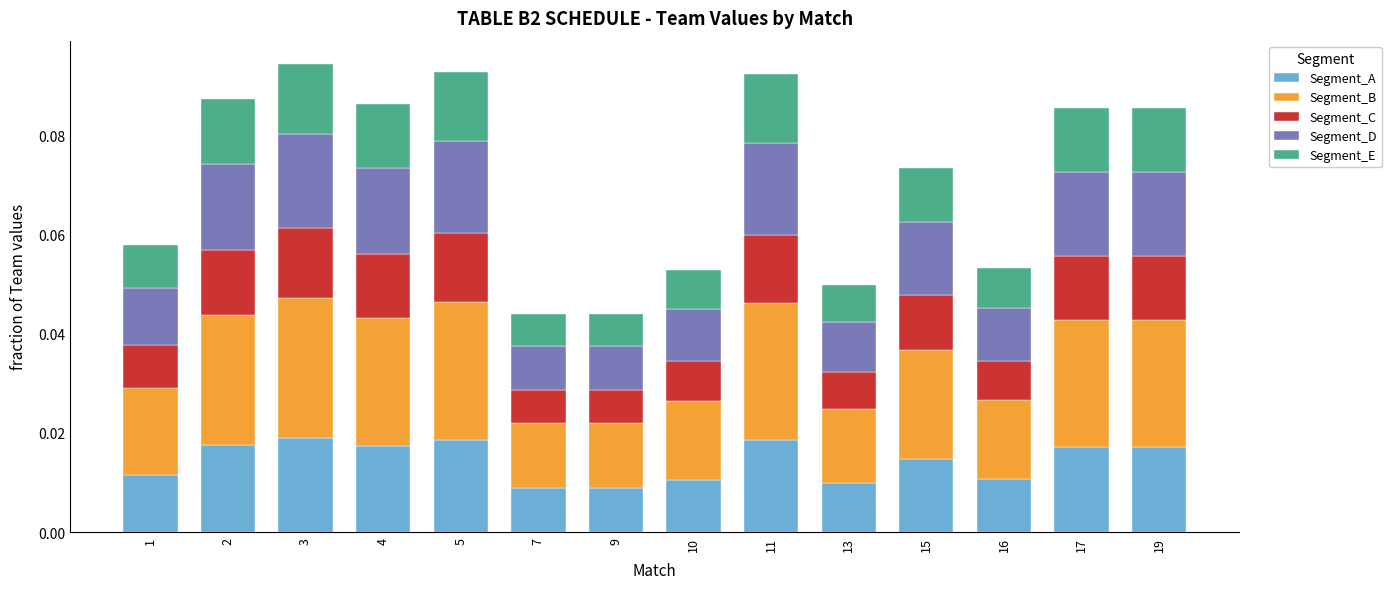

Count the Segment_A values in the range 0 to 1.

14